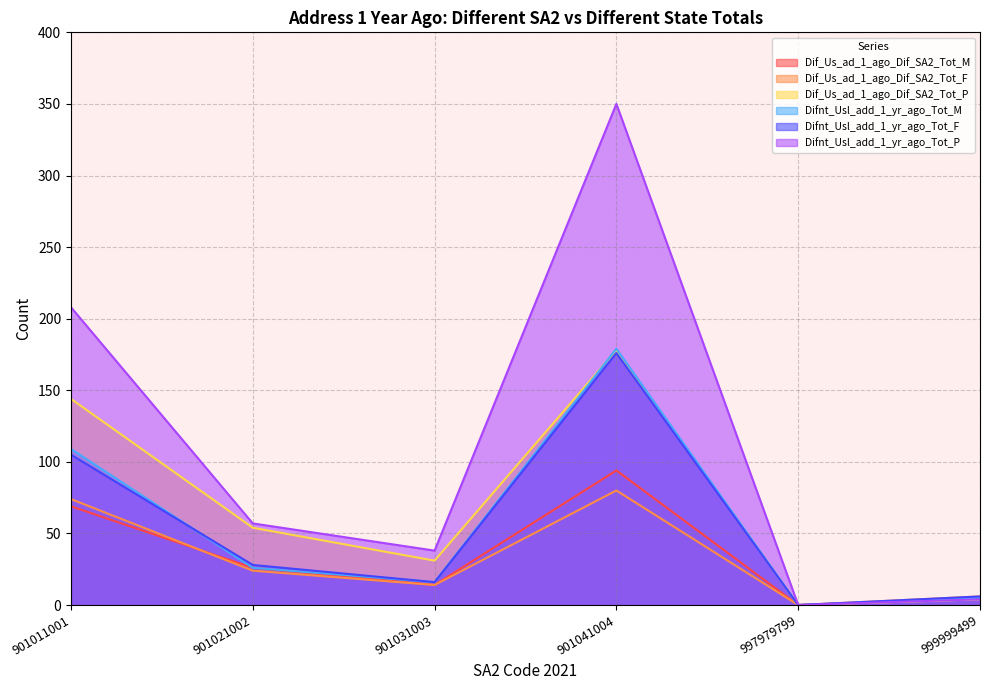

How many positive values does the Difnt_Usl_add_1_yr_ago_Tot_M series have?

5